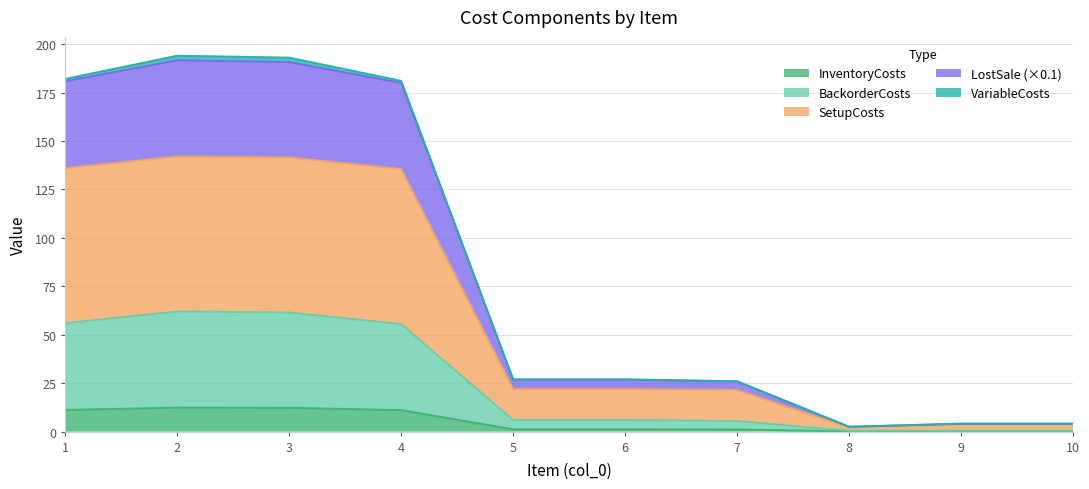

True or false: BackorderCosts and LostSale cross at least once.

False